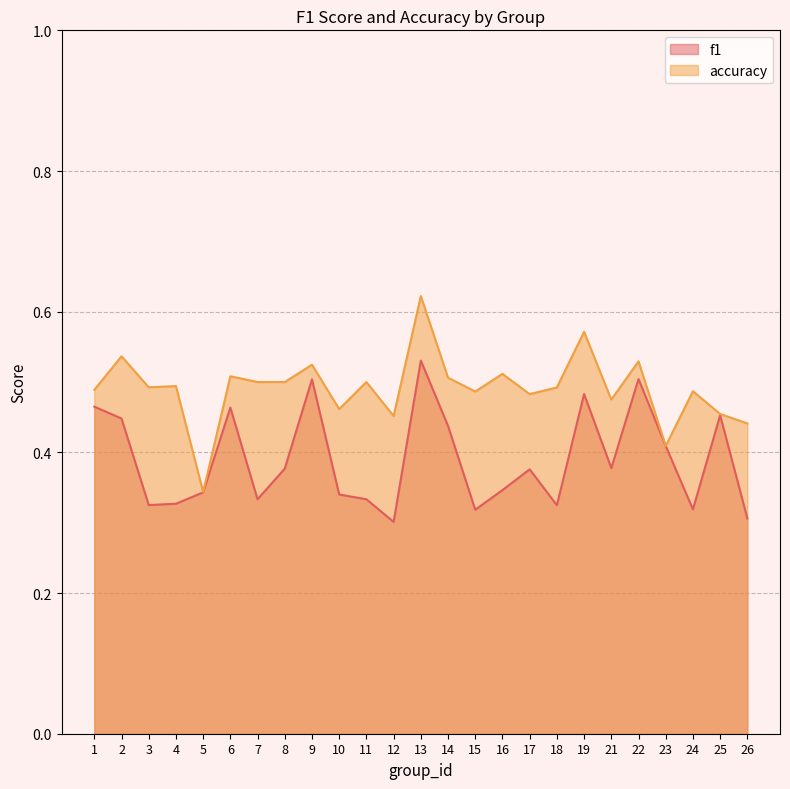

True or false: f1 has more than 2 interior local peaks.

True